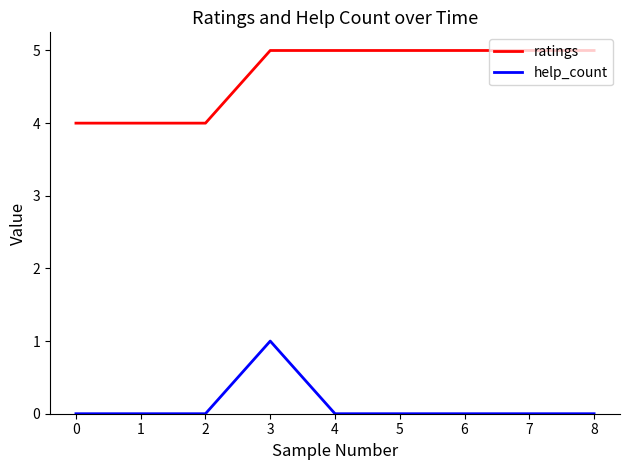

What is the total value across all series at 2?

4